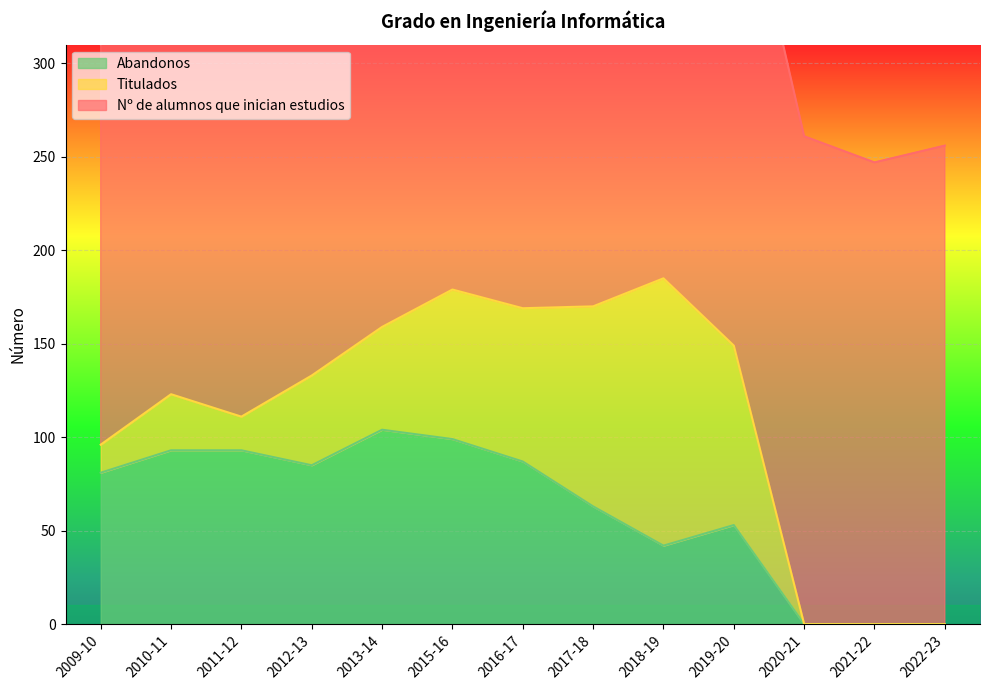

True or false: Titulados has a value of 223 at 2018-19.

False